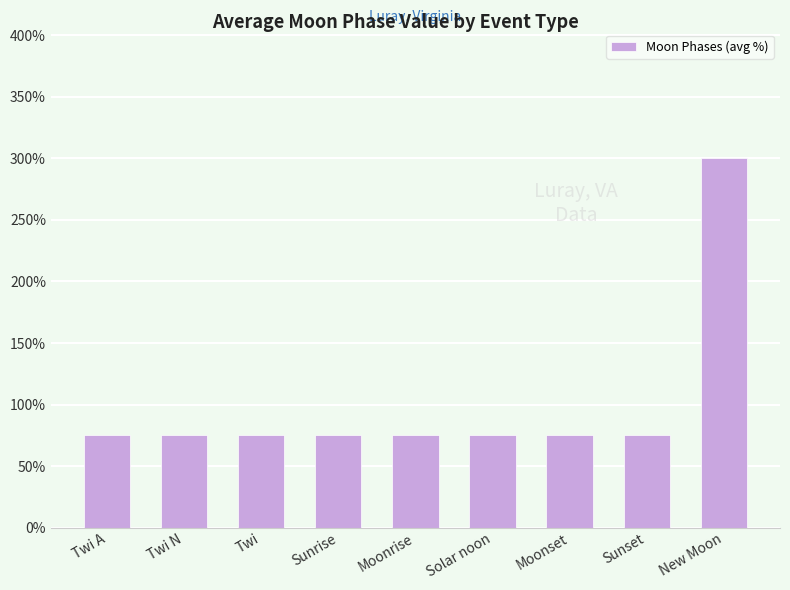

What position from the left is Twi N?

2